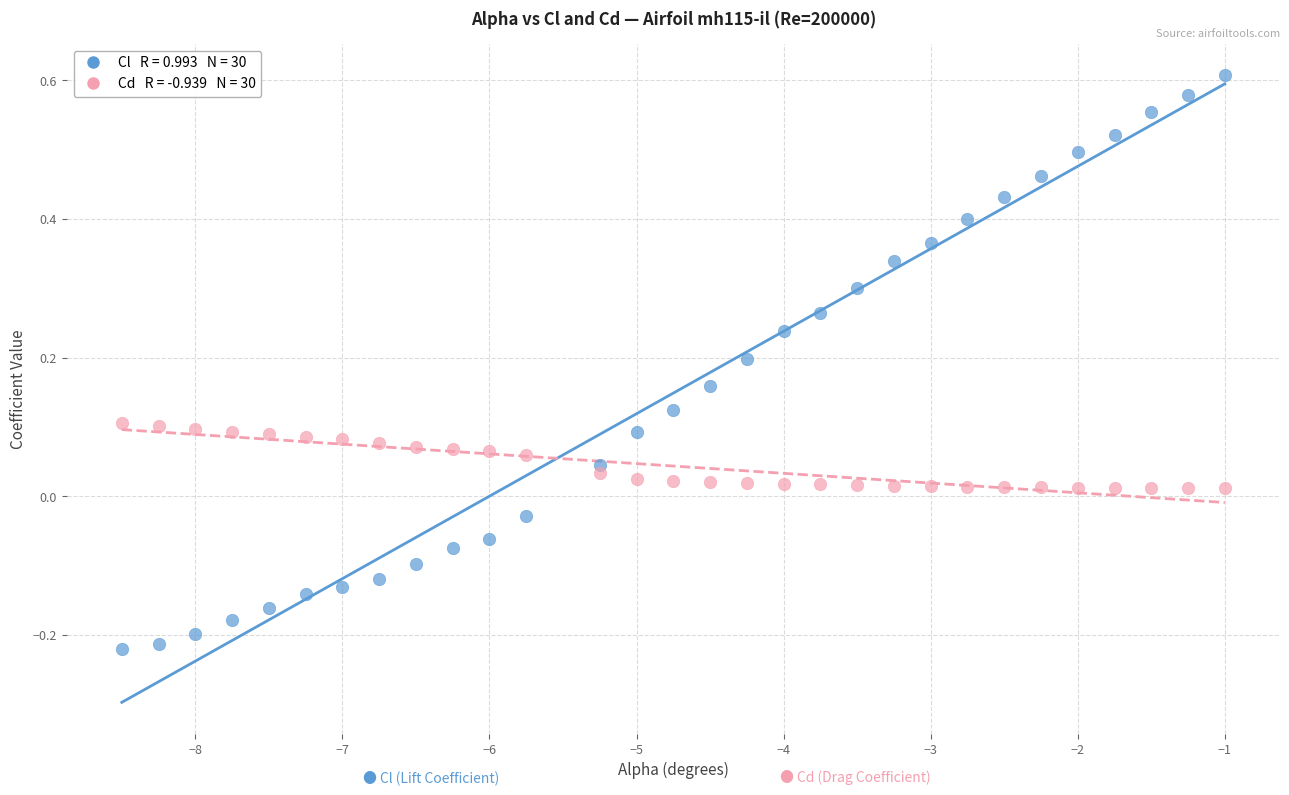

Across all data points, what is the range of Y values (max minus min)?

0.8